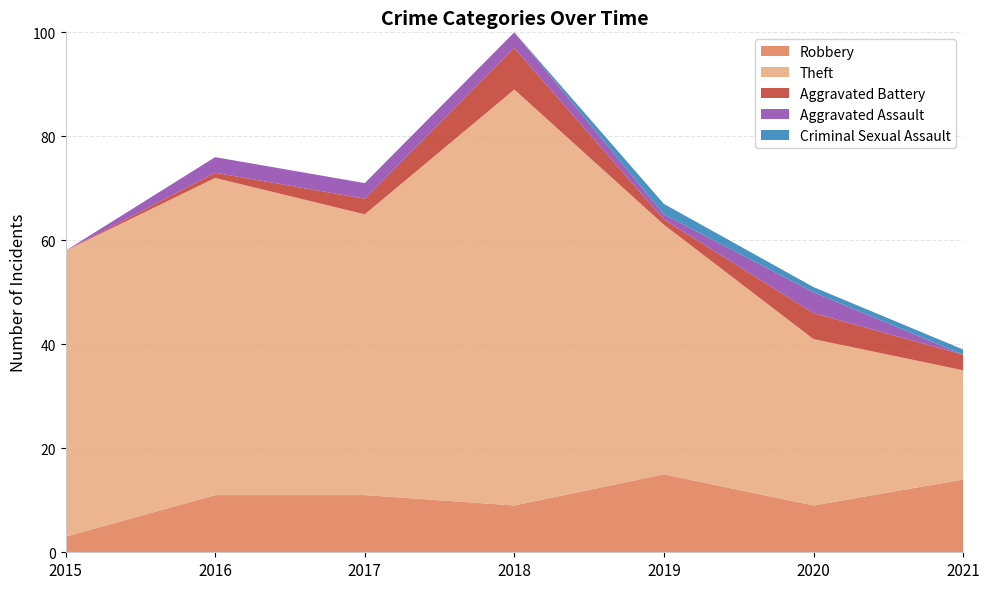

Reading right to left, list all the values displayed in this chart.

Robbery: 14	9	15	9	11	11	3
Theft: 21	32	48	80	54	61	55
Aggravated Battery: 3	5	1	8	3	1	0
Aggravated Assault: 0	4	1	3	3	3	0
Criminal Sexual Assault: 1	1	2	0	0	0	0